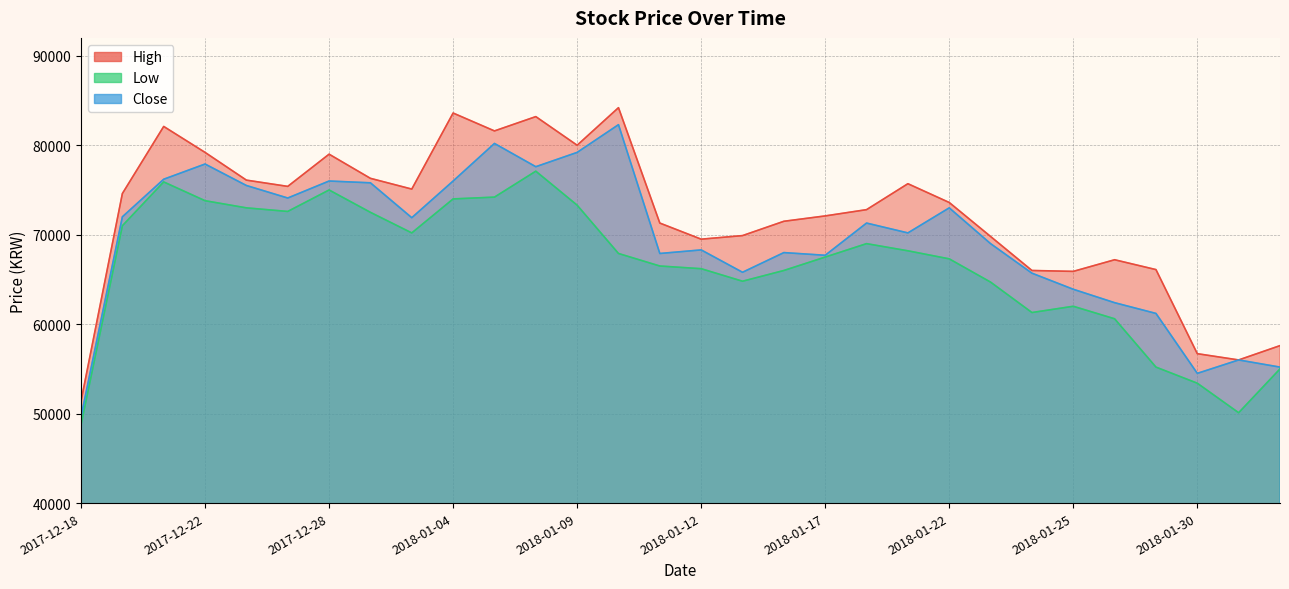

Rank the series by their maximum value, from highest to lowest.

High, Close, Low